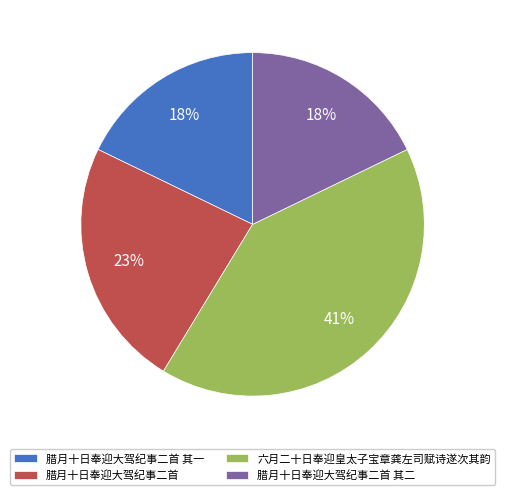

To the nearest percent, what is the average slice percentage?

25%